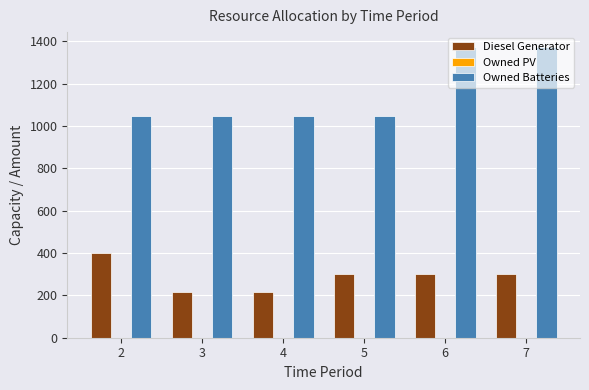

Rank the series at 7 from highest to lowest value.

Owned Batteries, Diesel Generator